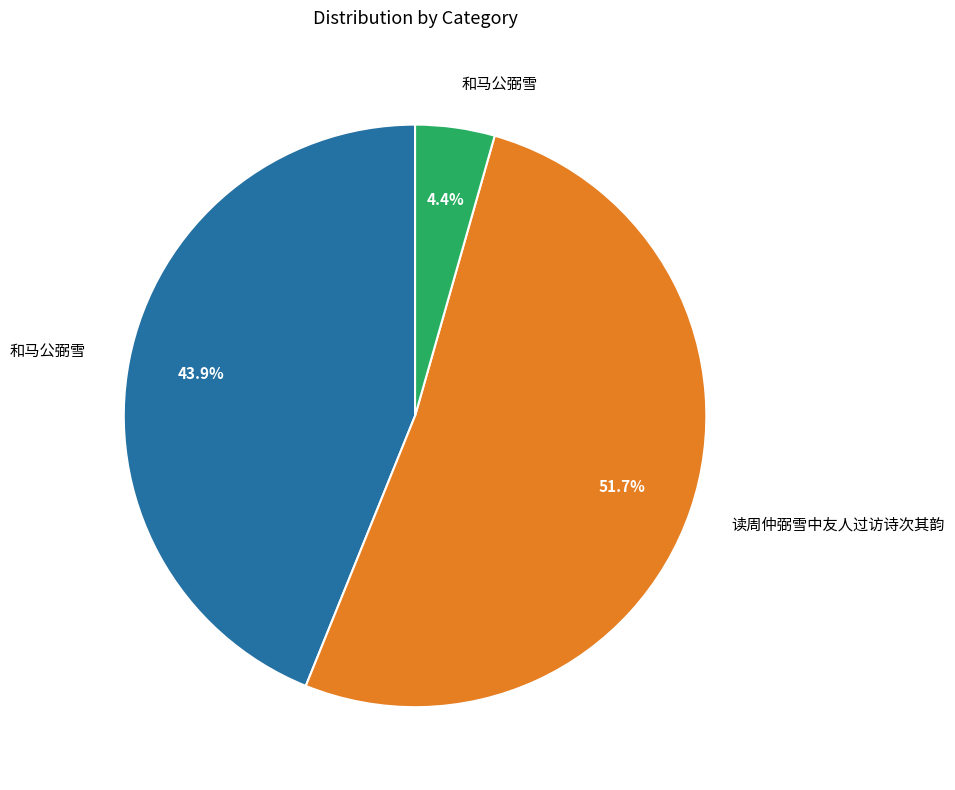

Is there a majority slice in this chart?

Yes